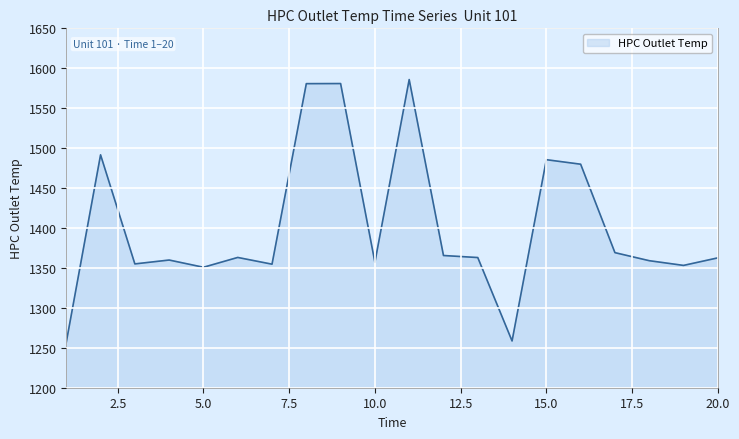

What is the minimum value shown in the chart?

1256.9